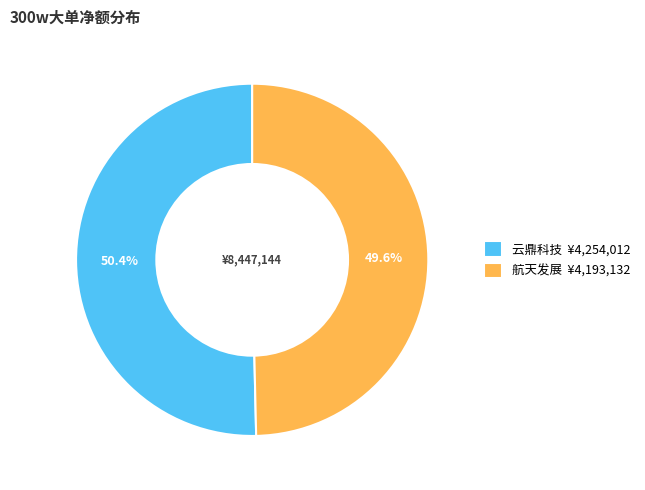

Does any single category account for the majority?

Yes